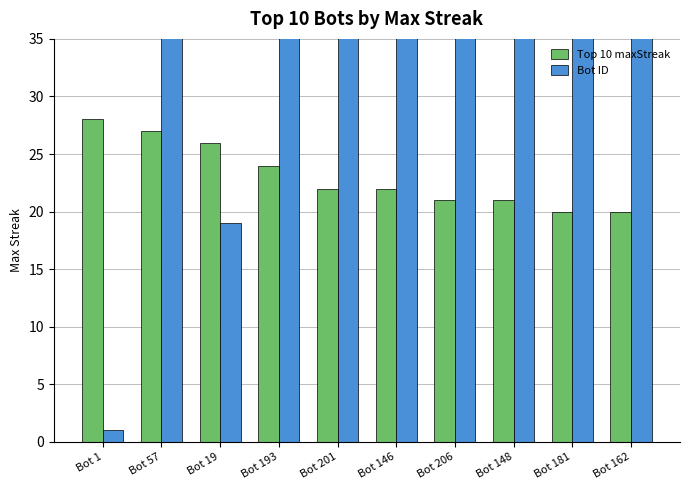

What position from the left is Bot 57?

2